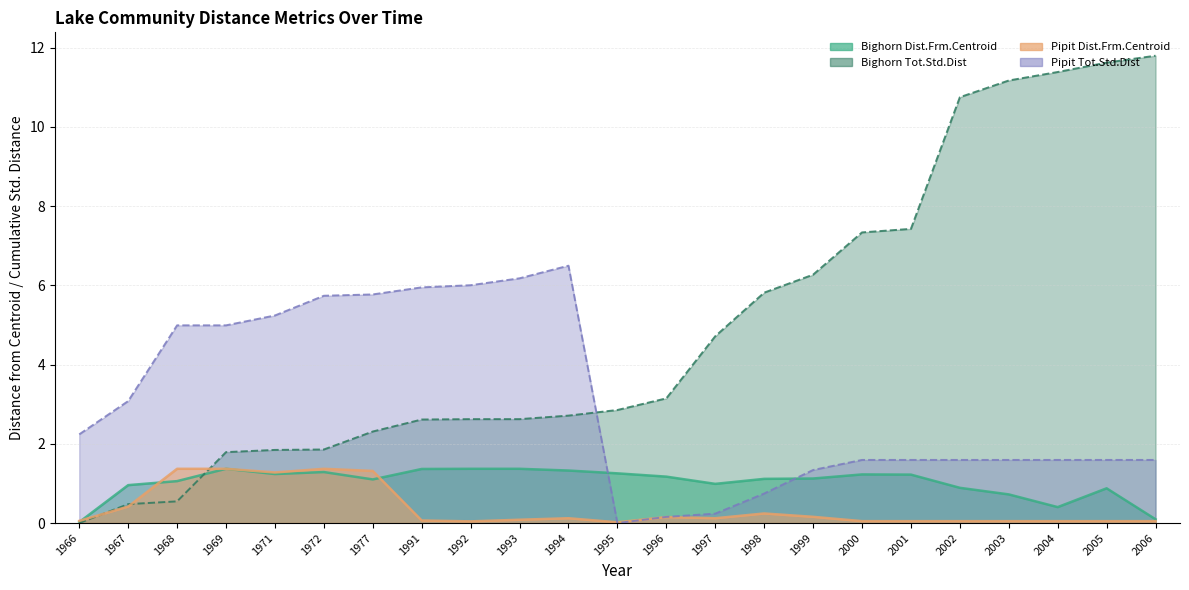

Between which two adjacent categories do Bighorn_Tot.Std.Dist and Pipit_Dist.Frm.Centroid first intersect?

1966 and 1967